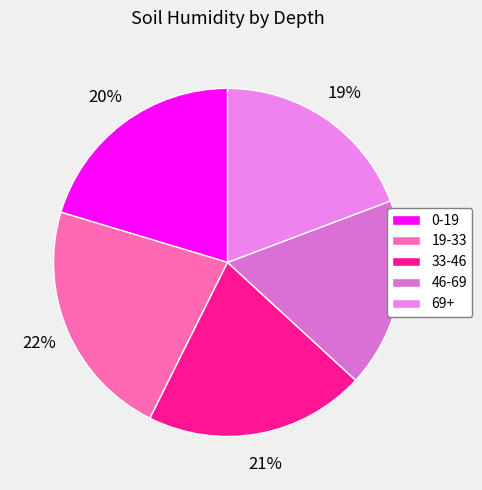

Between 46-69 and 19-33, which is larger?

19-33